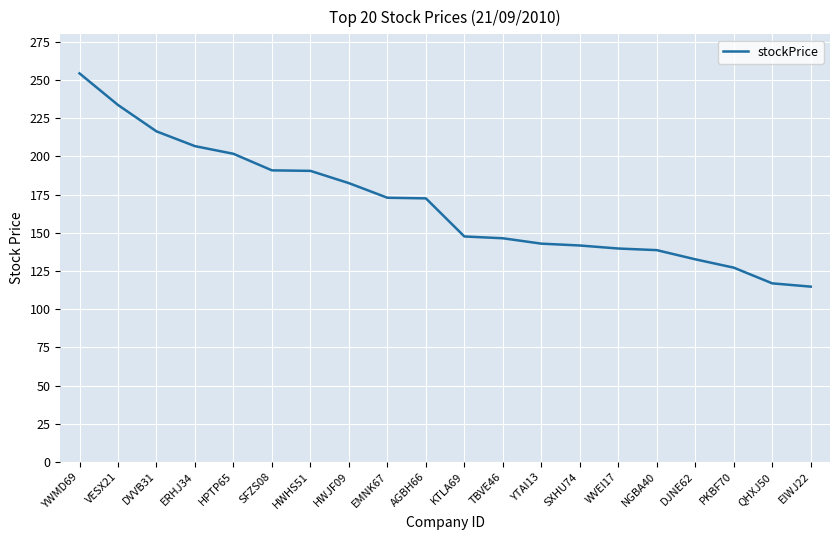

How many distinct data groups are displayed?

1